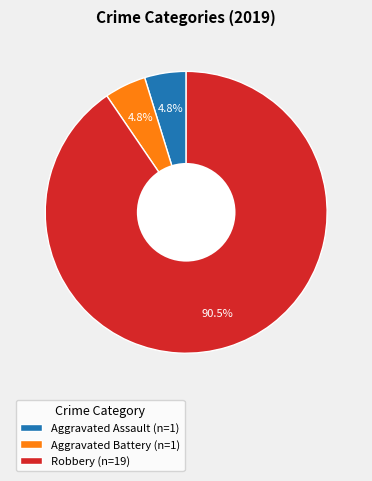

Which category has the biggest portion of the pie?

Robbery (n=19)